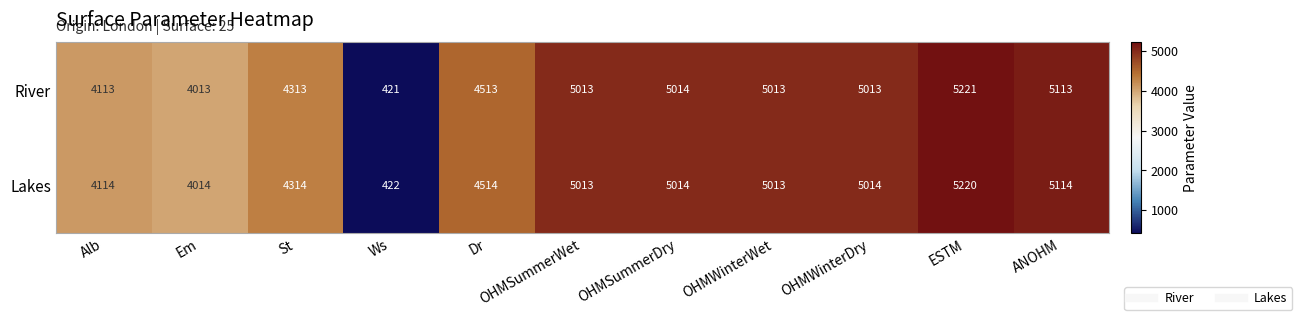

At which category is the sum across all series the highest?

ESTM